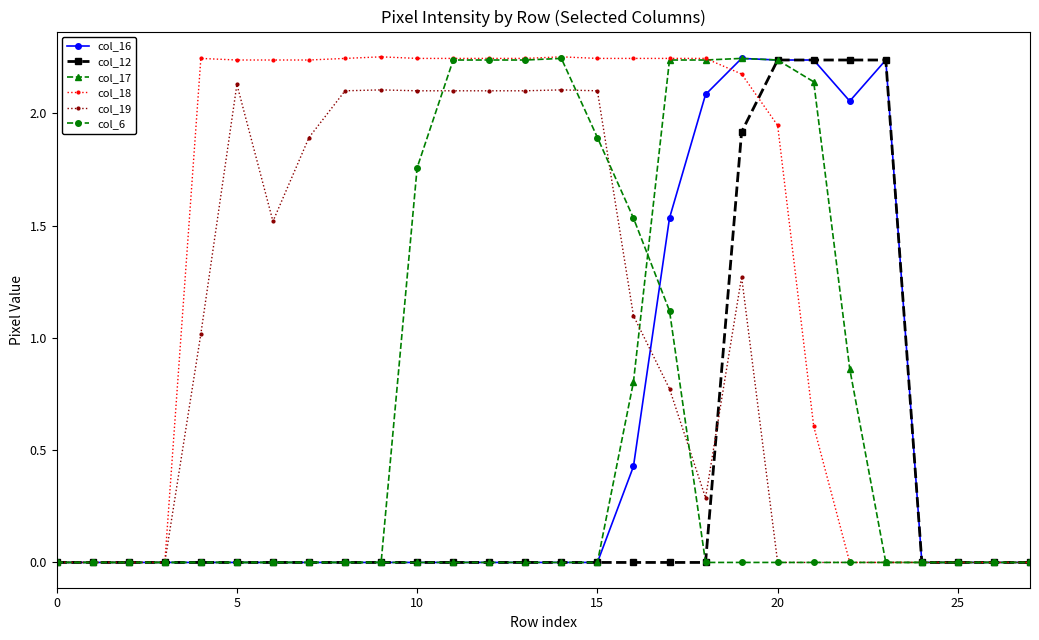

At how many categories does at least one series exceed 2?

20